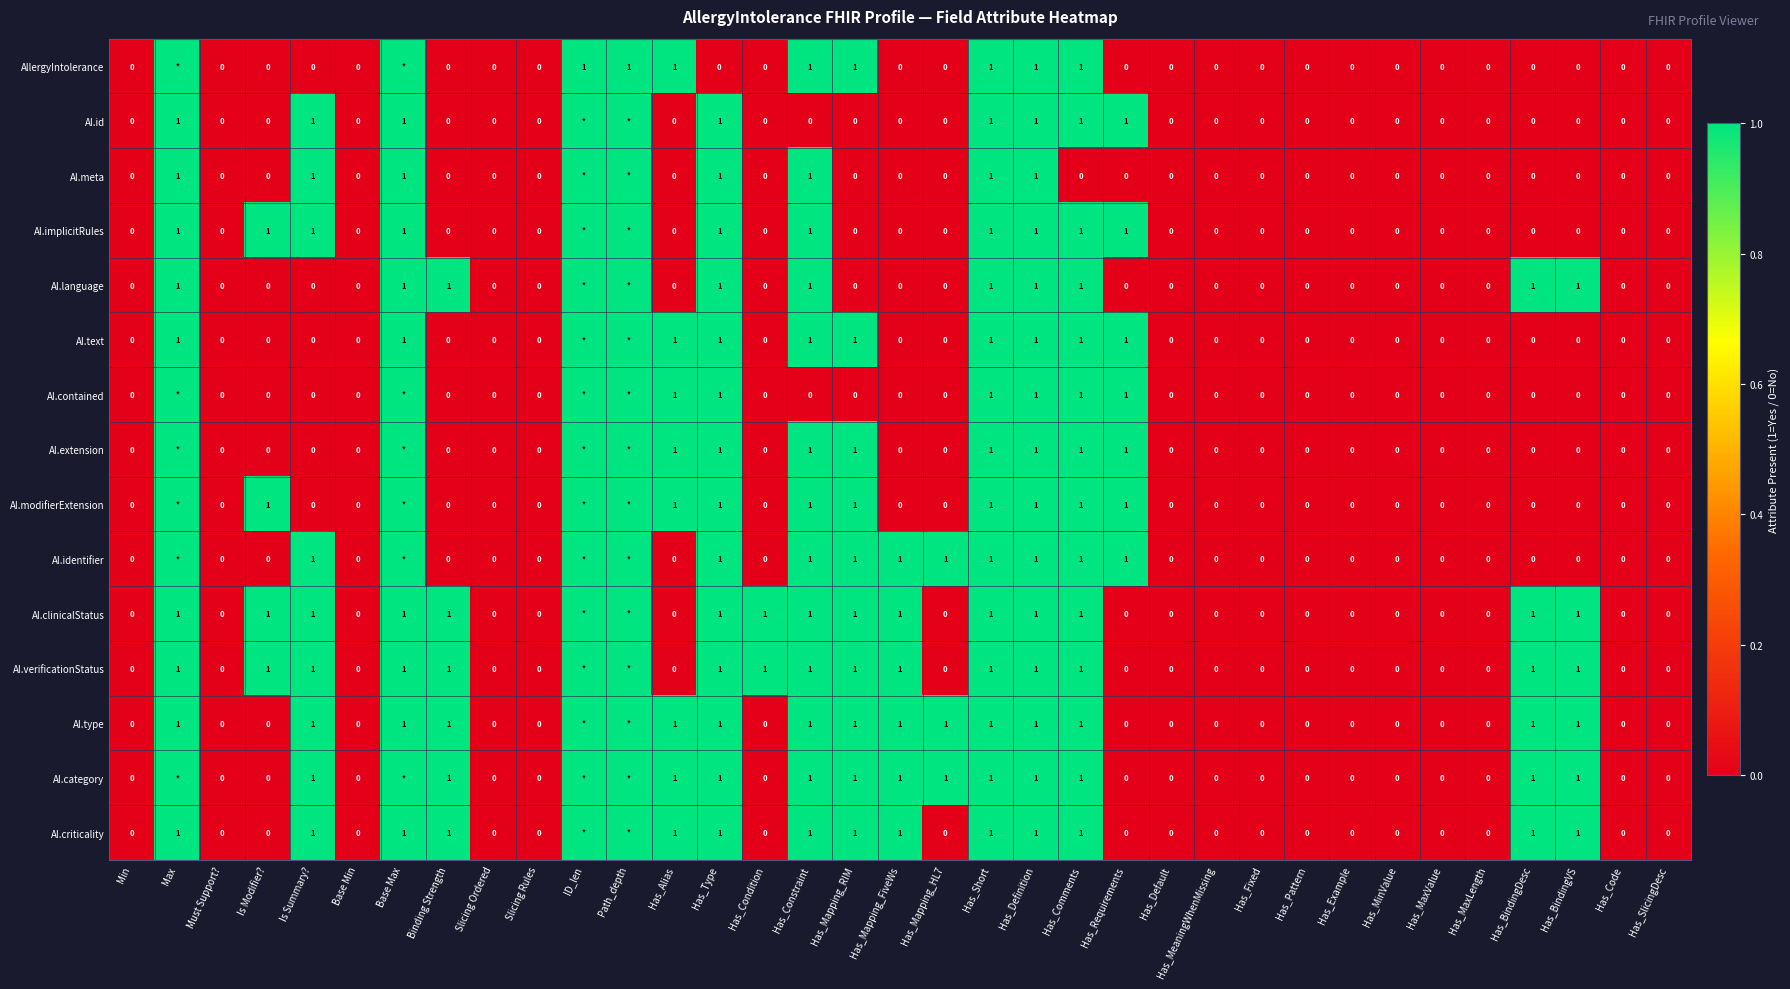

Is it true that AI.criticality equals 1 at Is Summary??

True